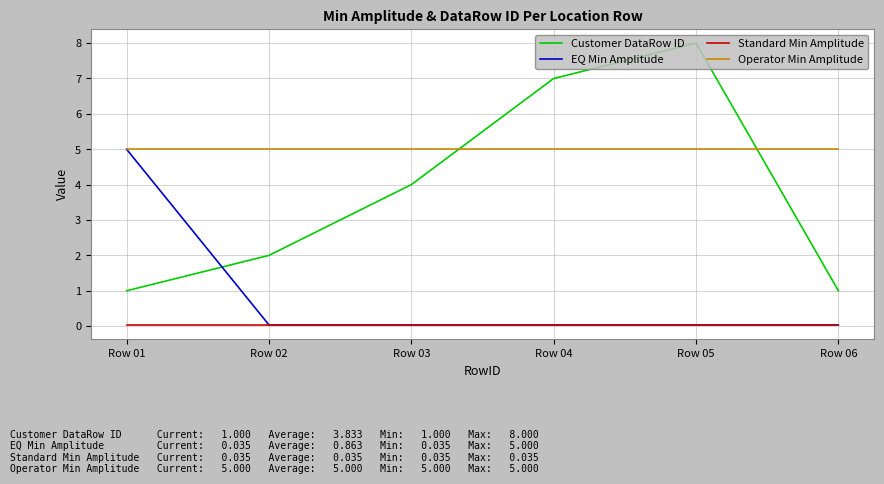

Does the chart display data point markers on the line(s)?

No